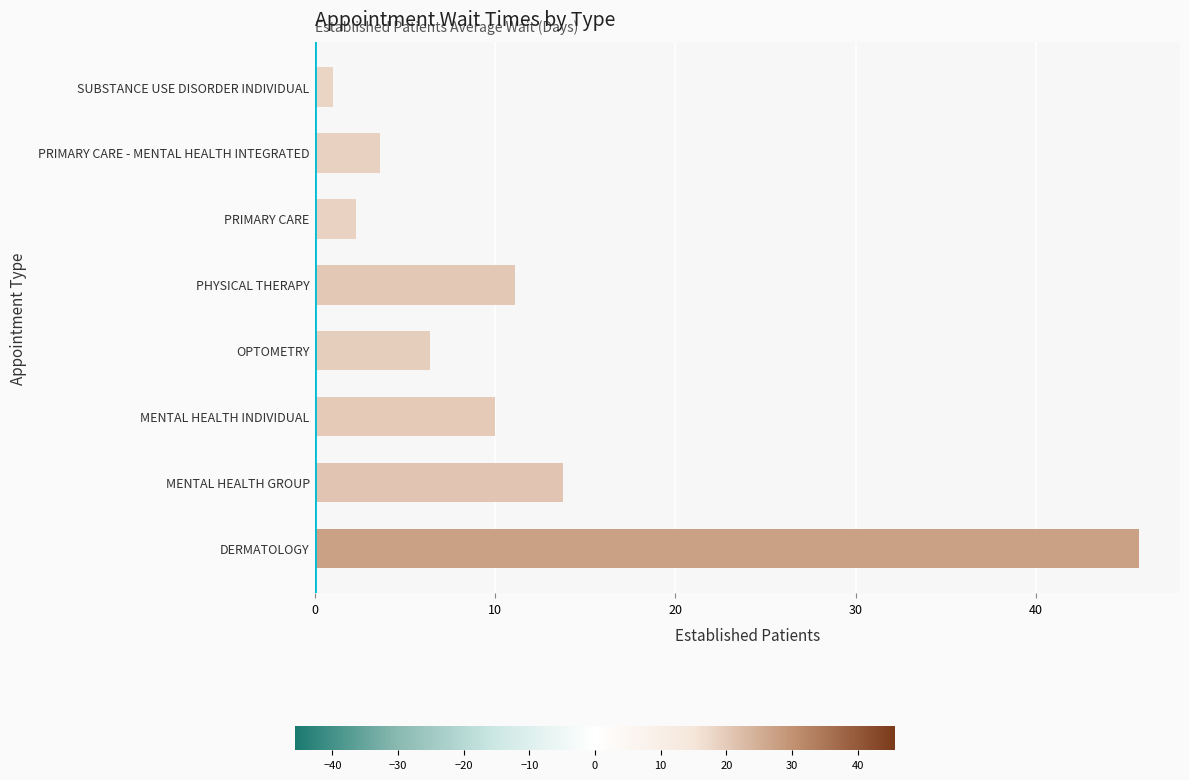

Approximately how many times larger is the value at MENTAL HEALTH GROUP compared to MENTAL HEALTH INDIVIDUAL?

1.4